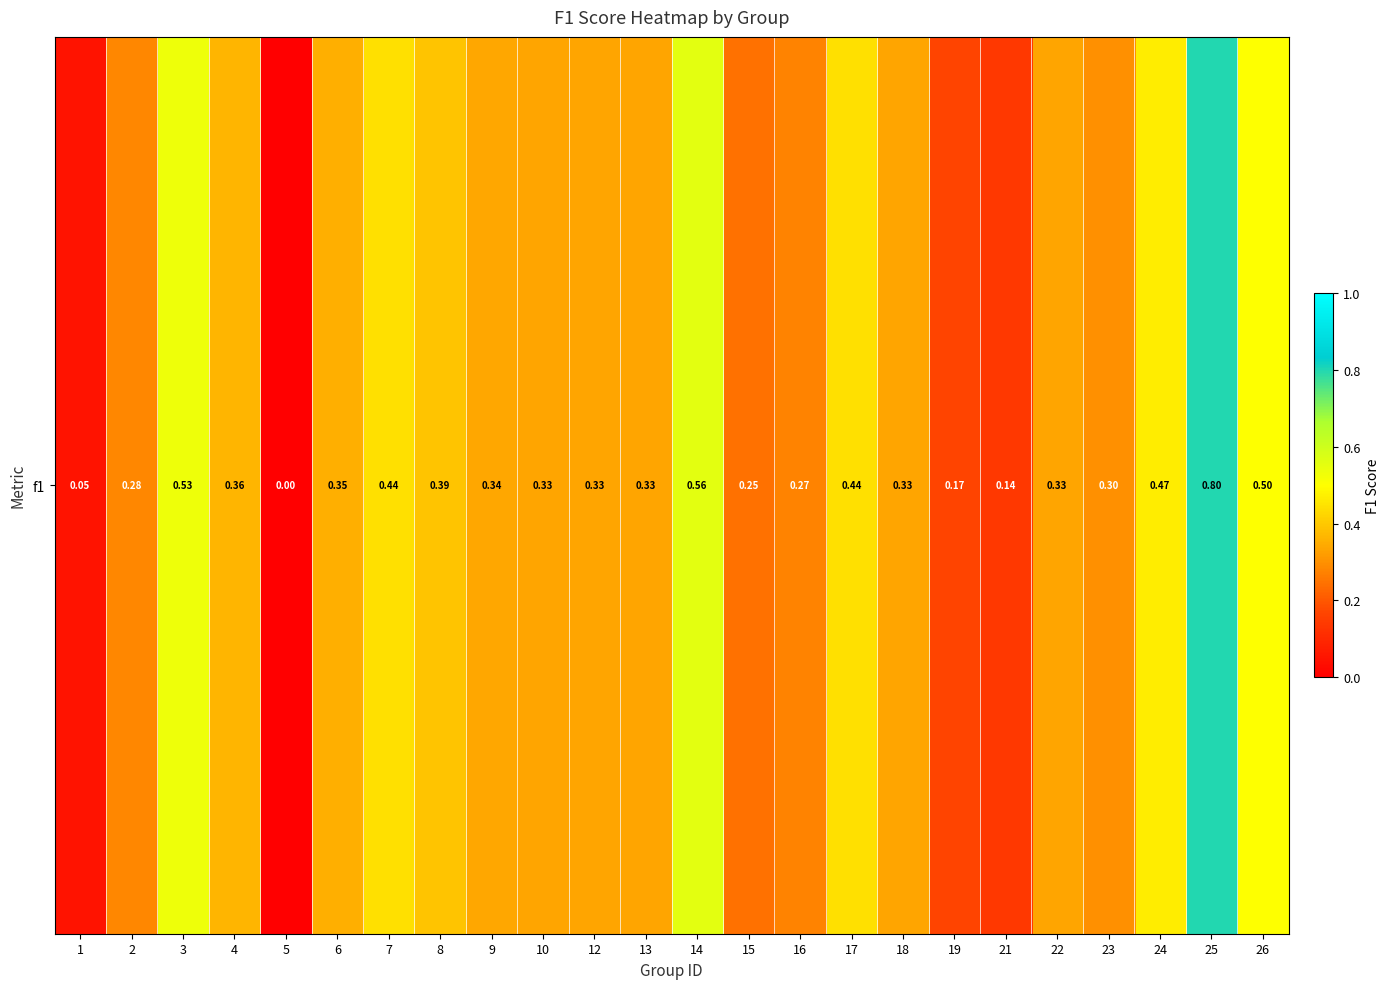

What is the difference between the maximum and minimum values?

0.8